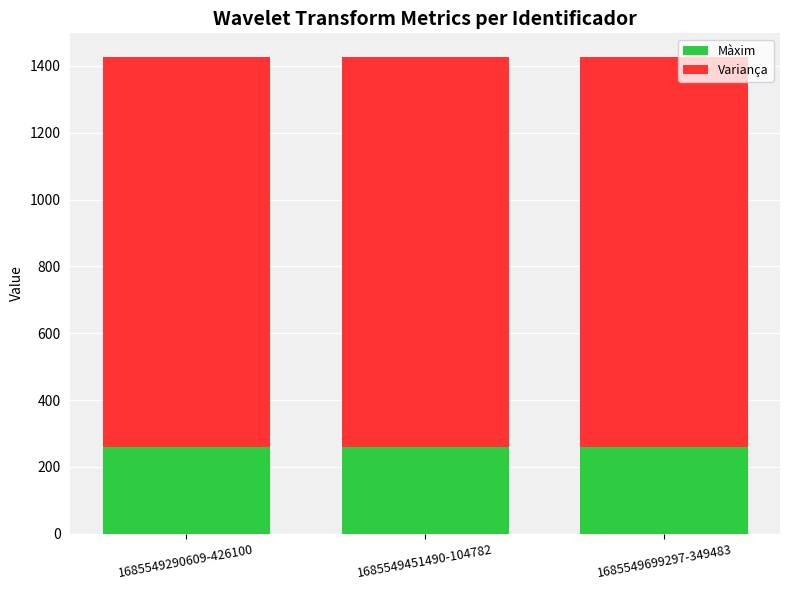

What is the total value across all series at 1685549699297-349483?

1426.1